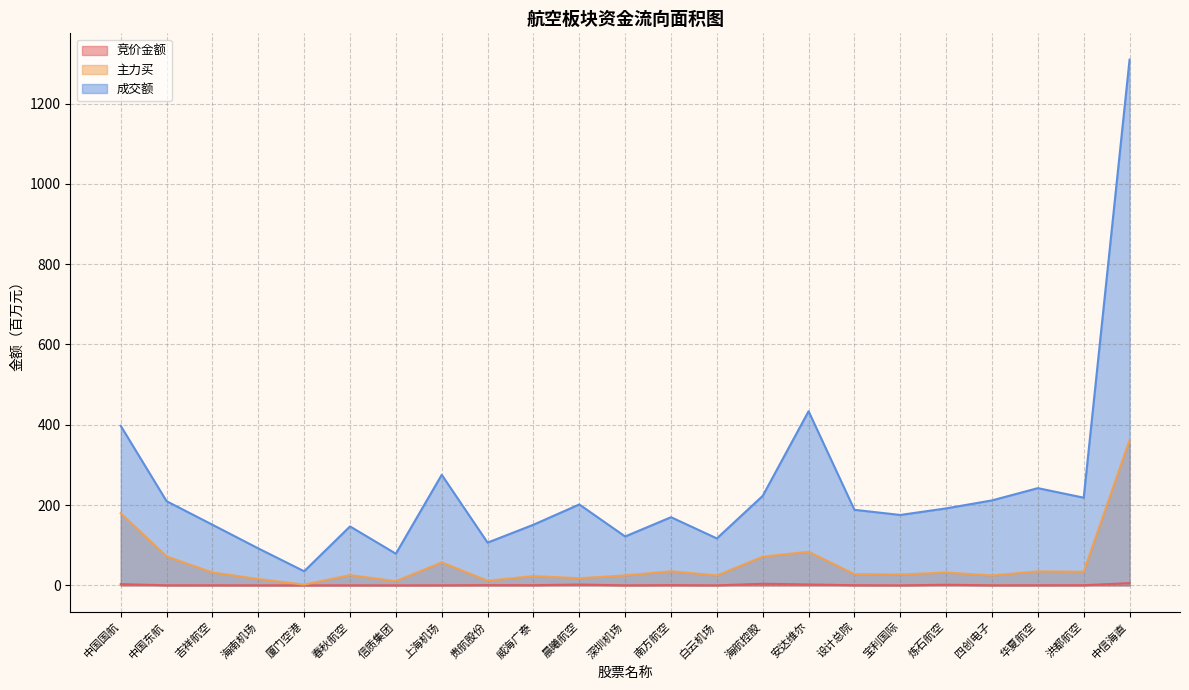

Does the chart have visible grid lines?

Yes